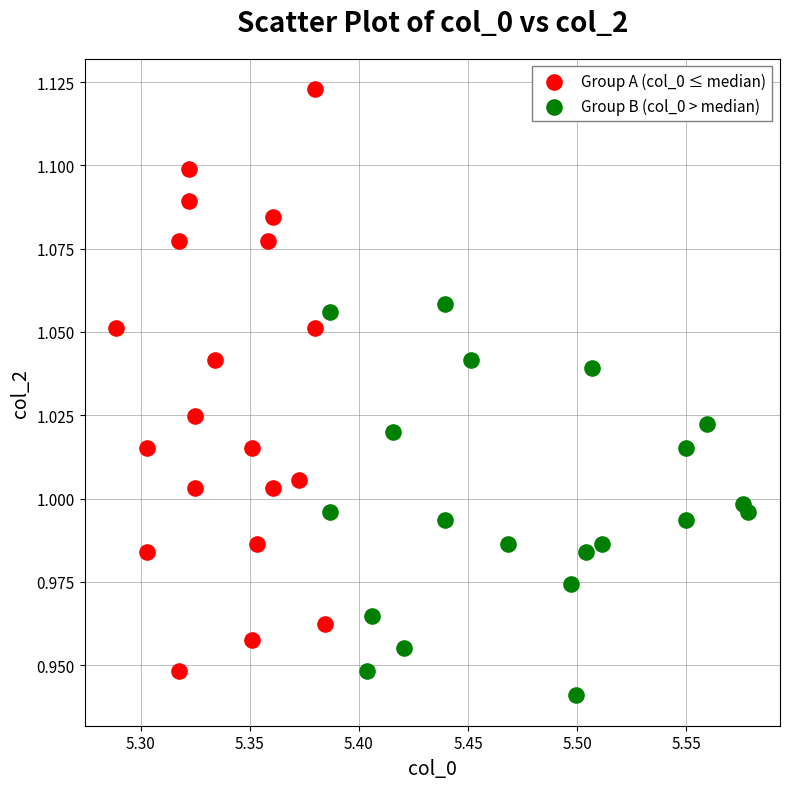

Which series reaches the maximum Y coordinate?

Group A (col_0 ≤ median)